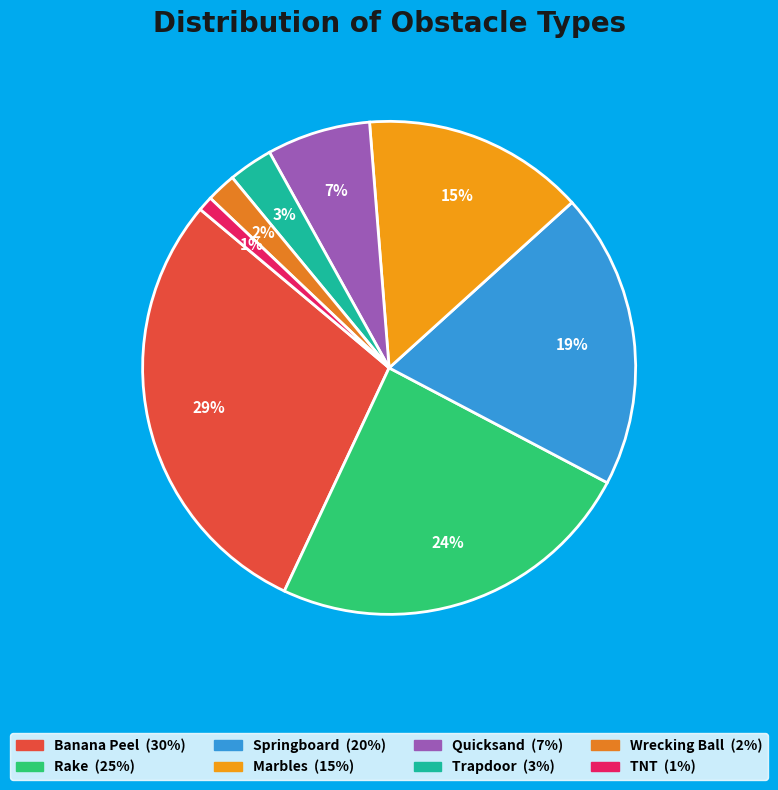

Which category has the biggest portion of the pie?

Banana Peel